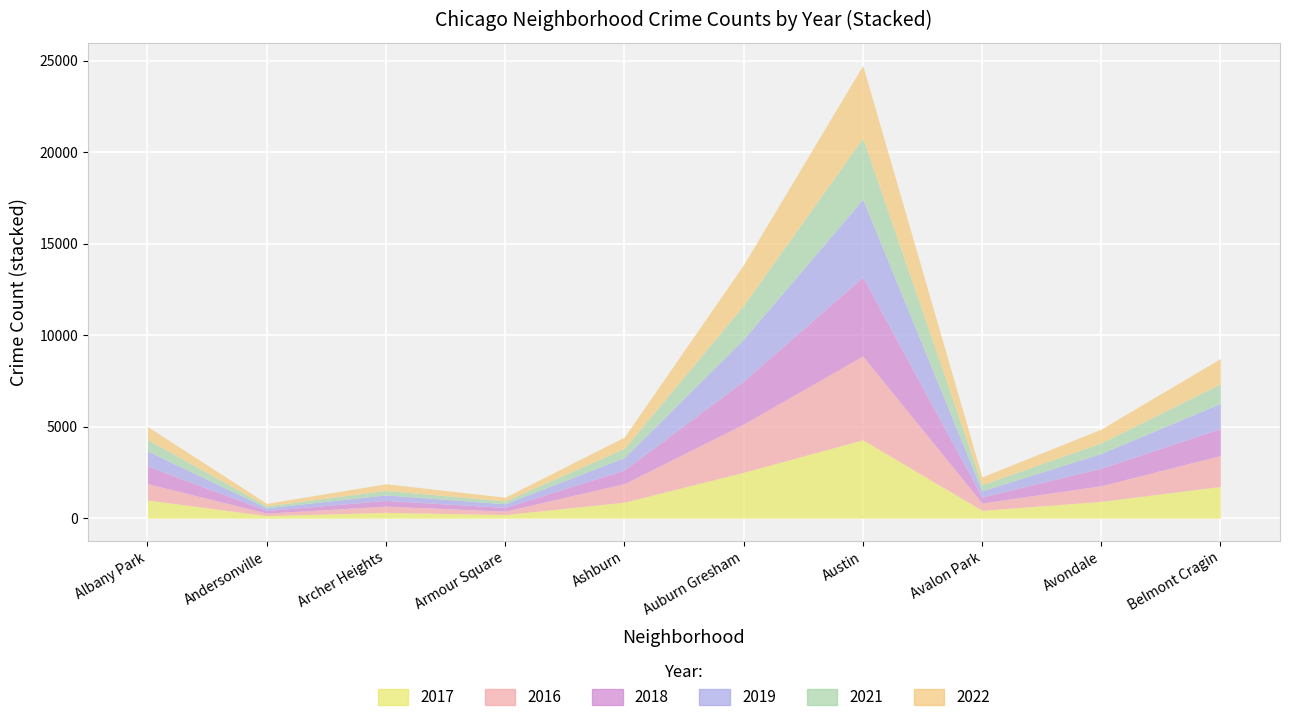

What position from the left is Armour Square?

4